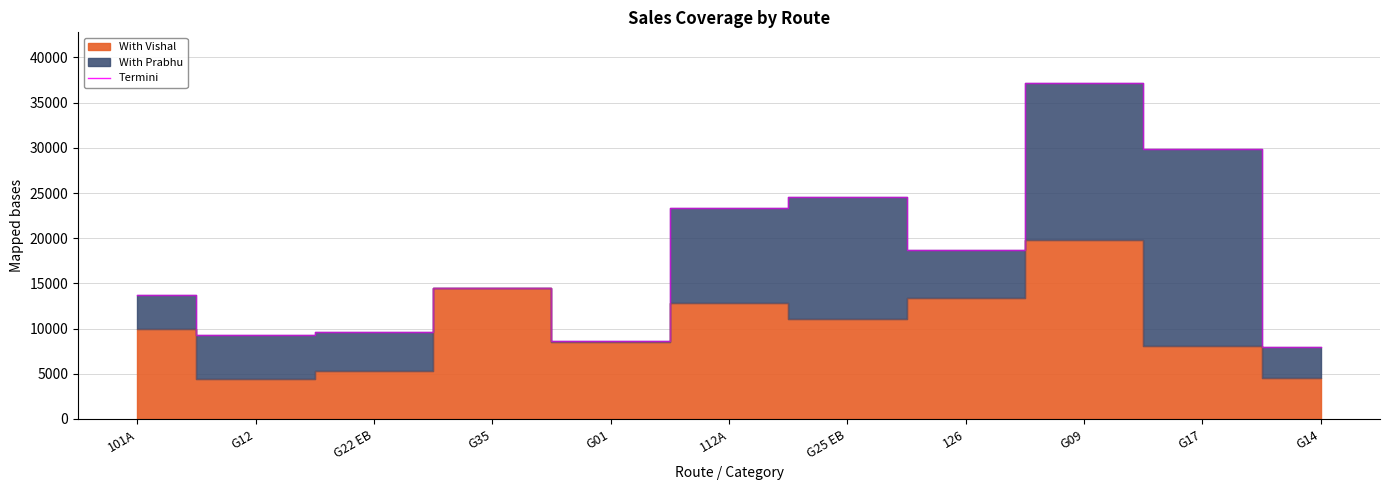

What is the difference between the maximum and second lowest values?

28623